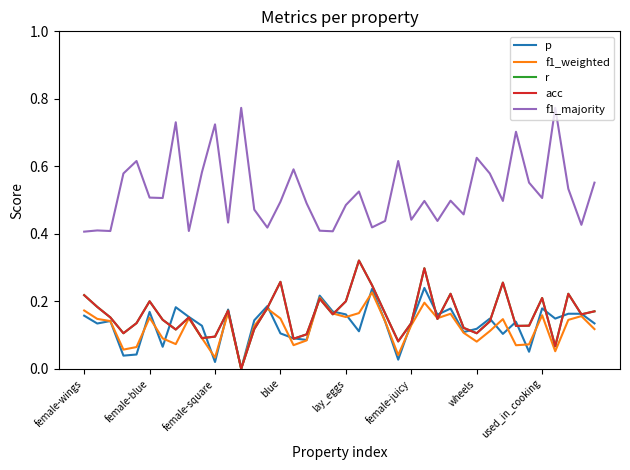

Reading right to left, transcribe all the data shown in this chart.

p: 0.1	0.2	0.2	0.1	0.2	0.1	0.1	0.1	0.1	0.1	0.1	0.2	0.2	0.2	0.1	0.0	0.1	0.2	0.1	0.2	0.2	0.2	0.1	0.1	0.1	0.2	0.1	0.0	0.2	0.0	0.1	0.2	0.2	0.1	0.2	0.0	0.0	0.1	0.1	0.2
f1_weighted: 0.1	0.2	0.1	0.1	0.2	0.1	0.1	0.1	0.1	0.1	0.1	0.2	0.1	0.2	0.1	0.0	0.1	0.2	0.2	0.2	0.2	0.2	0.1	0.1	0.1	0.2	0.1	0.0	0.2	0.0	0.1	0.1	0.1	0.1	0.2	0.1	0.1	0.1	0.1	0.2
r: 0.2	0.2	0.2	0.1	0.2	0.1	0.1	0.3	0.1	0.1	0.1	0.2	0.1	0.3	0.1	0.1	0.2	0.2	0.3	0.2	0.2	0.2	0.1	0.1	0.3	0.2	0.1	0.0	0.2	0.1	0.1	0.2	0.1	0.1	0.2	0.1	0.1	0.2	0.2	0.2
acc: 0.2	0.2	0.2	0.1	0.2	0.1	0.1	0.3	0.1	0.1	0.1	0.2	0.1	0.3	0.1	0.1	0.2	0.2	0.3	0.2	0.2	0.2	0.1	0.1	0.3	0.2	0.1	0.0	0.2	0.1	0.1	0.2	0.1	0.1	0.2	0.1	0.1	0.2	0.2	0.2
f1_majority: 0.6	0.4	0.5	0.8	0.5	0.6	0.7	0.5	0.6	0.6	0.5	0.5	0.4	0.5	0.4	0.6	0.4	0.4	0.5	0.5	0.4	0.4	0.5	0.6	0.5	0.4	0.5	0.8	0.4	0.7	0.6	0.4	0.7	0.5	0.5	0.6	0.6	0.4	0.4	0.4